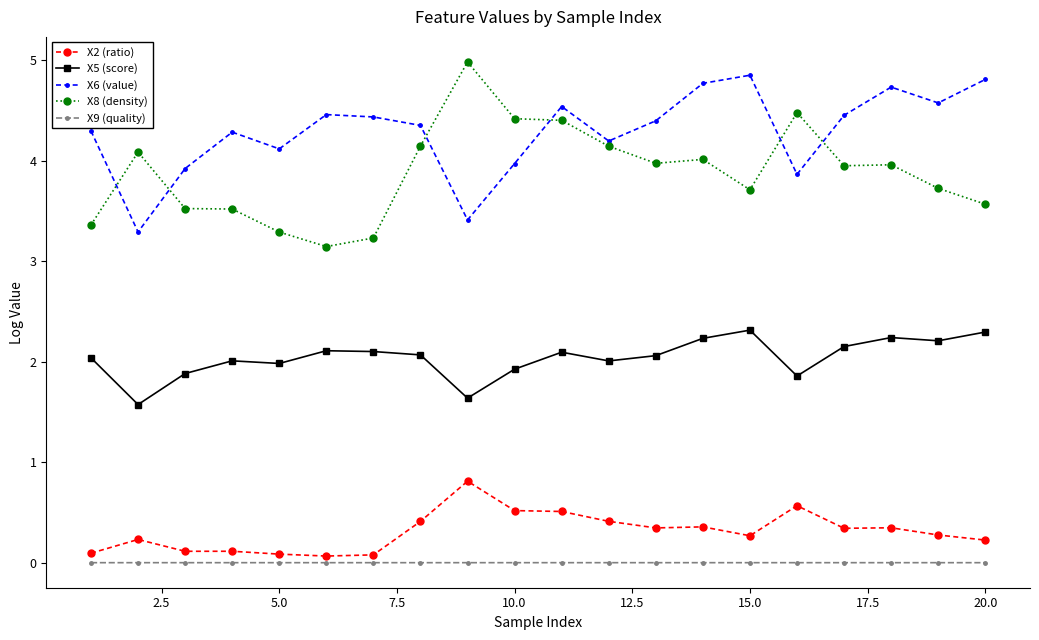

What is the maximum value for X5 (score)?

2.3